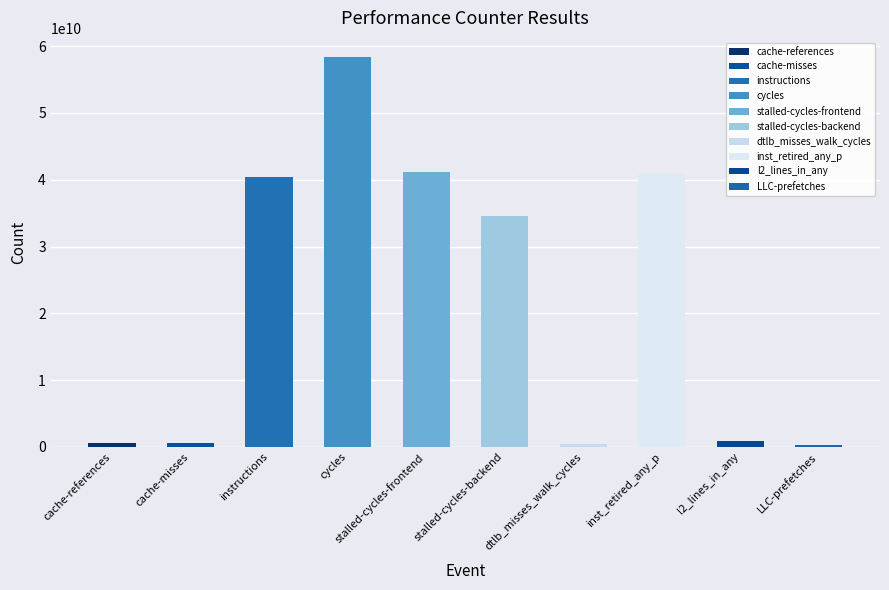

Which category has the highest value across all series?

cycles